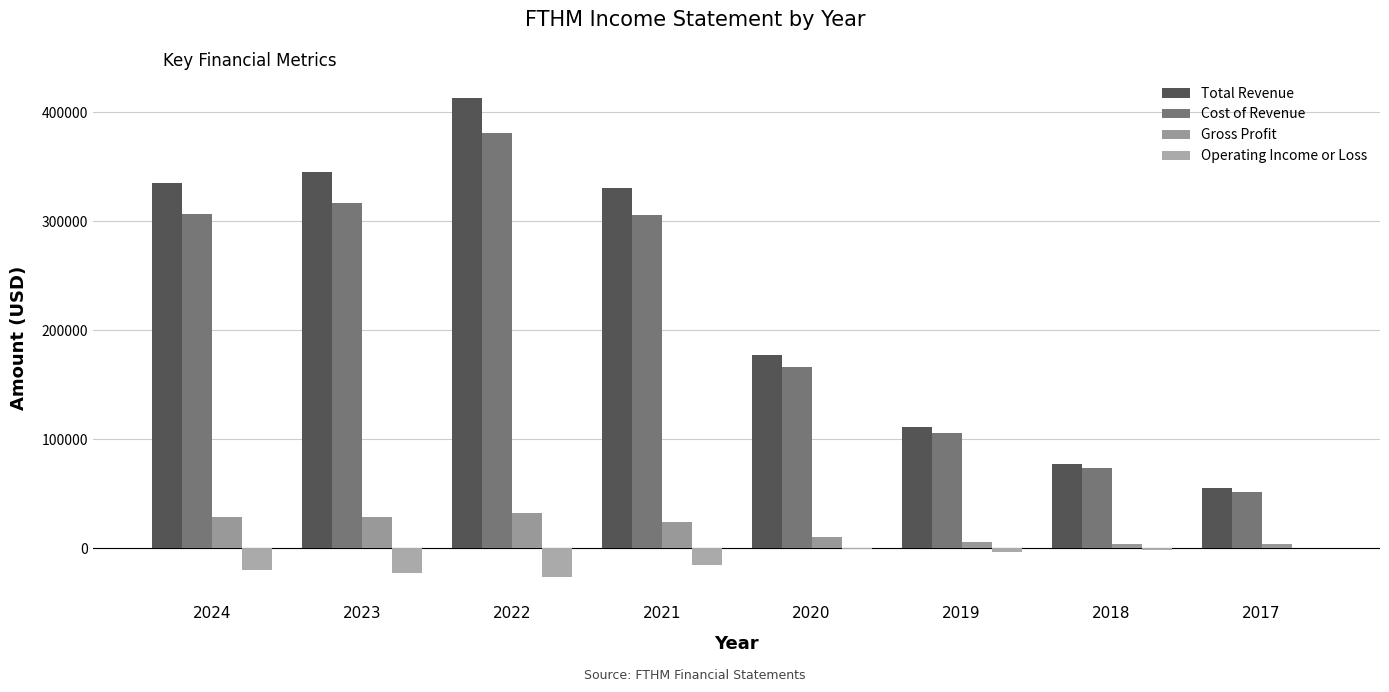

What is the average value of the Total Revenue series?

230538